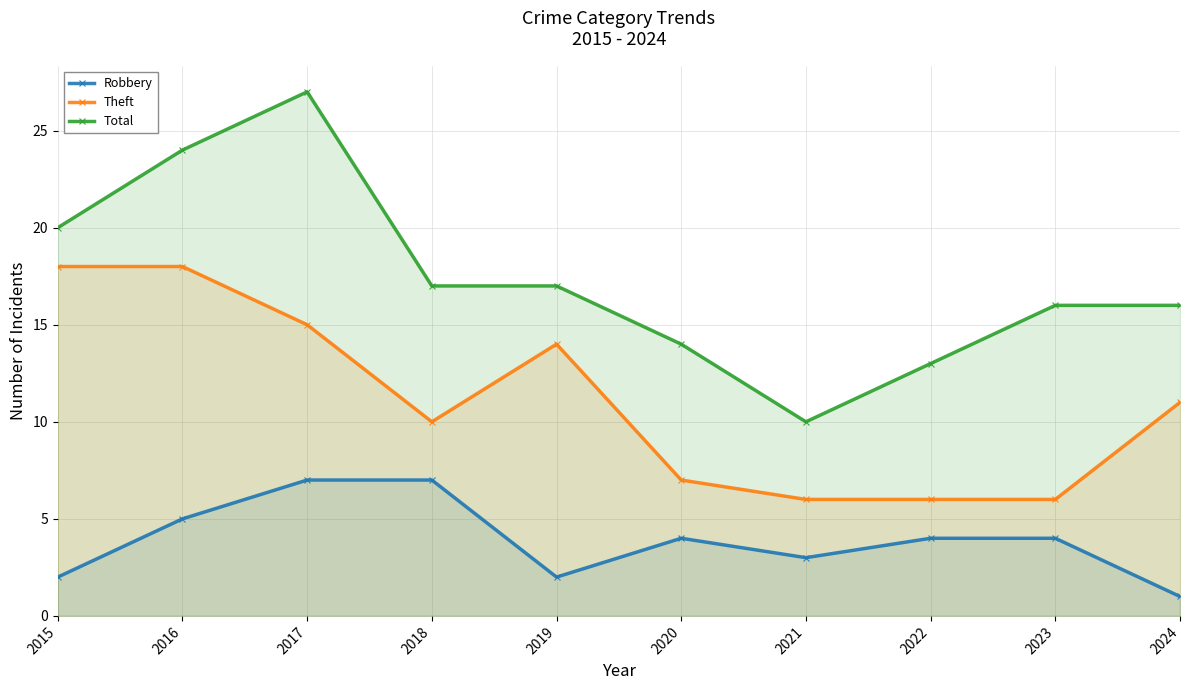

What is the difference between the maximum and second lowest values in the Theft series?

12